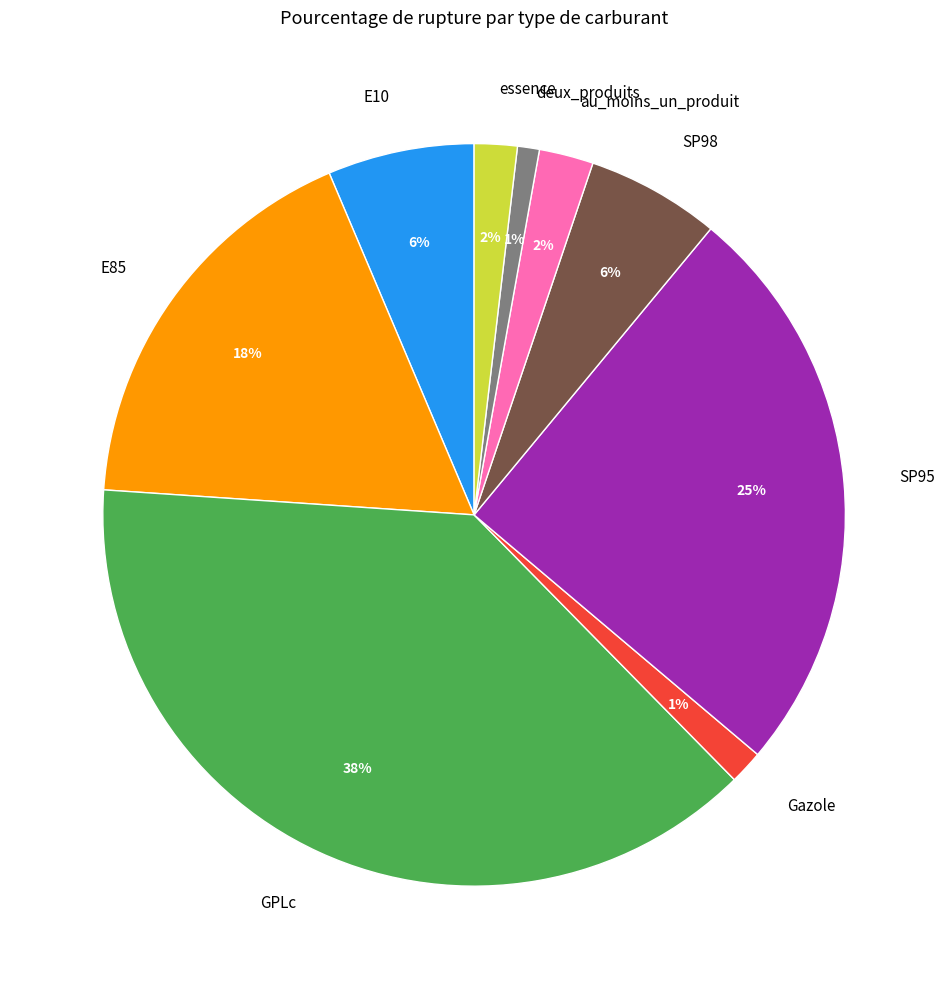

How many segments does this pie chart have?

9